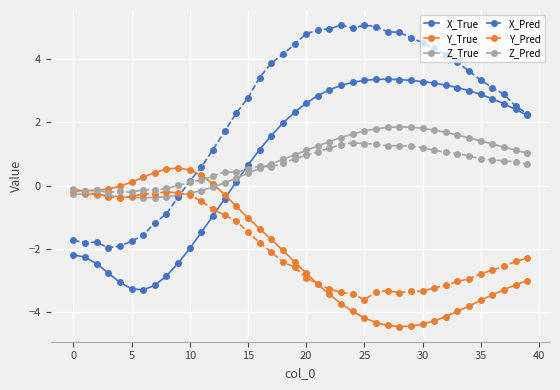

What is the value of the X_Pred point at the 28th from the left?

4.9